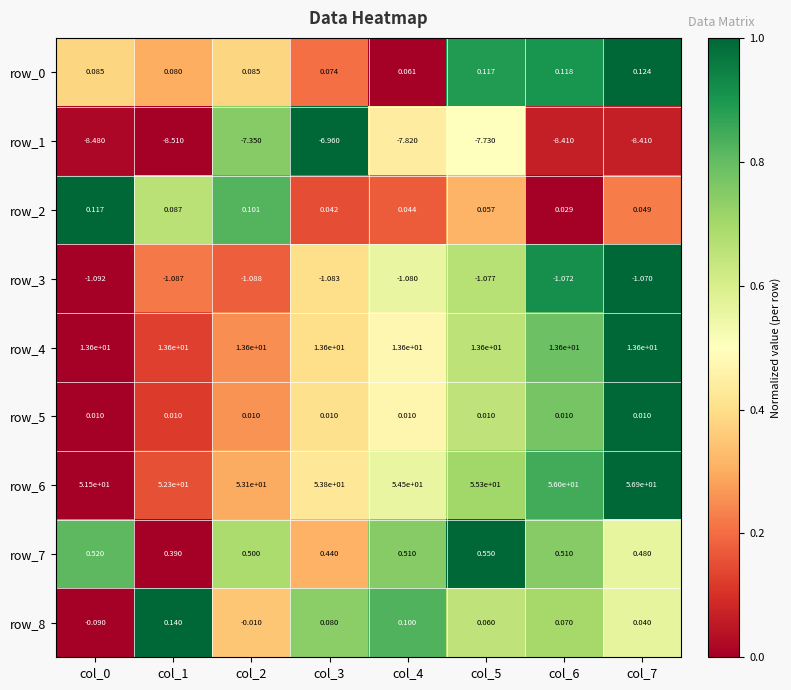

At which category is the sum across all series the highest?

col_7